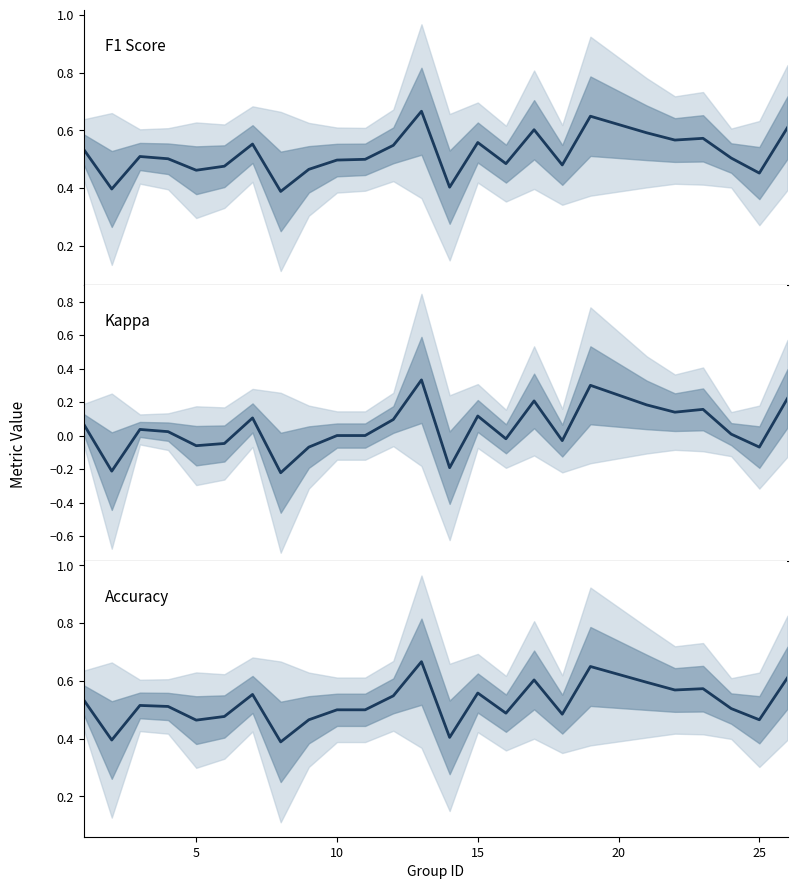

Which series has the largest range (max minus min)?

Kappa